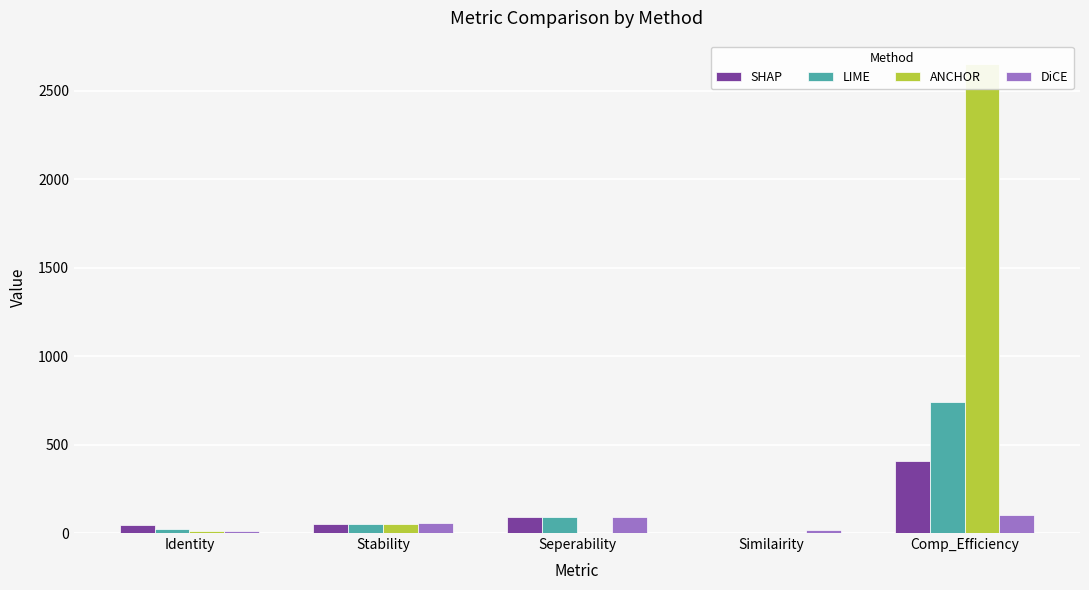

The SHAP series shows 0.3 at Similairity. True or false?

False